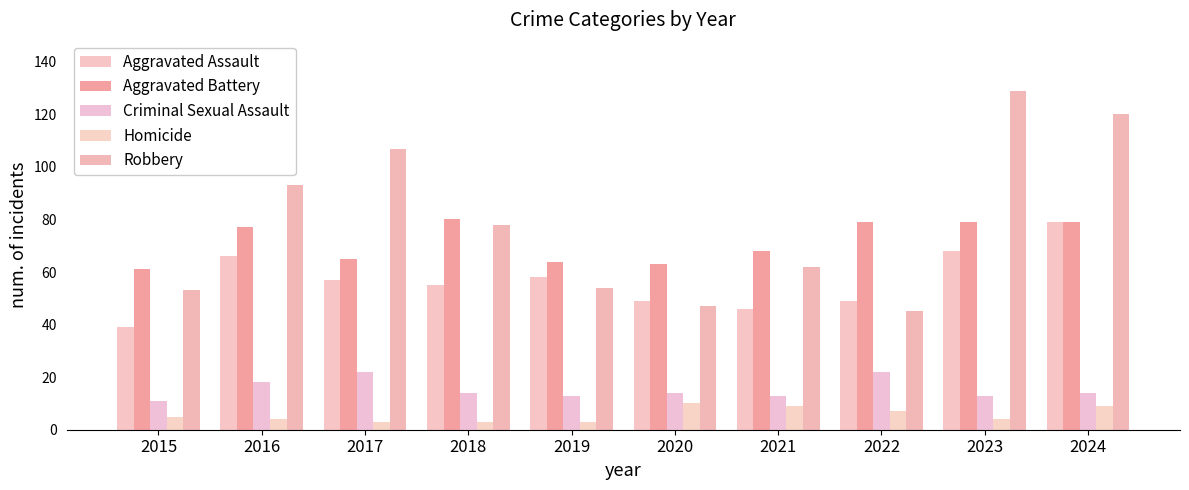

How many data points in Aggravated Assault are less than 57?

5